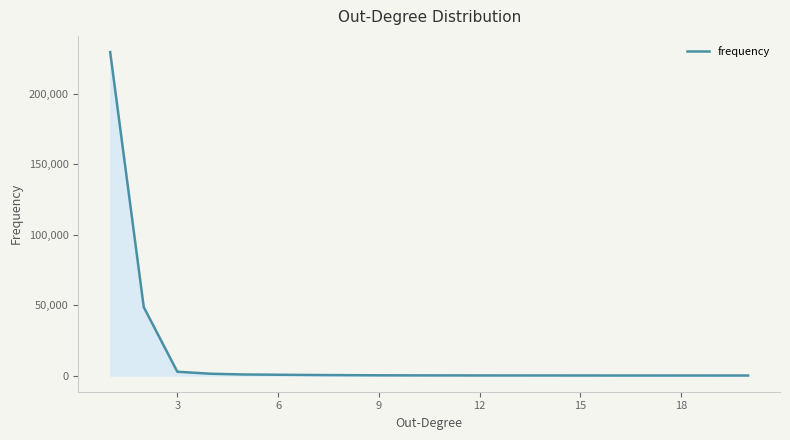

What is the maximum value shown in the chart?

229750